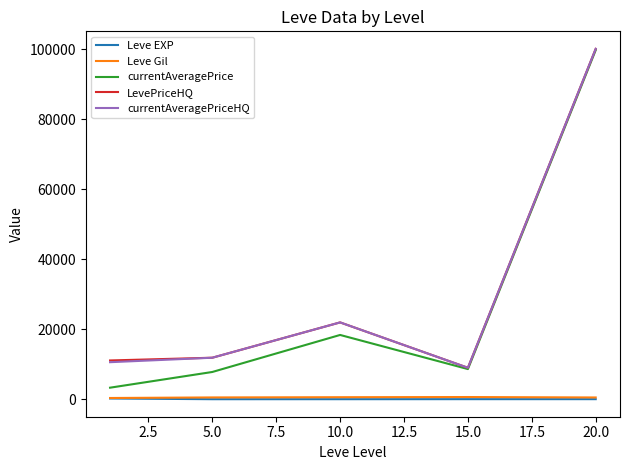

True or false: currentAveragePriceHQ and Leve EXP cross at least once.

False